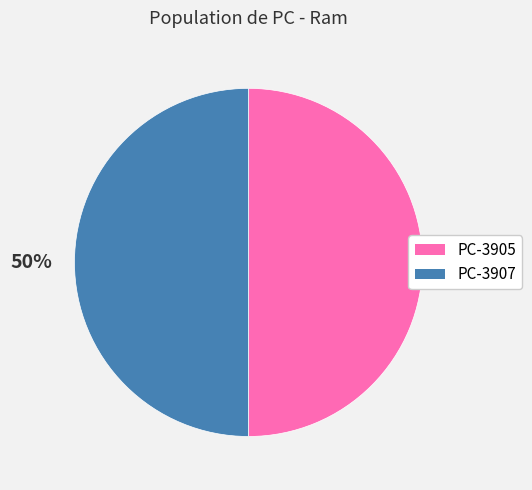

True or false: PC-3905 accounts for 58% of the total.

False